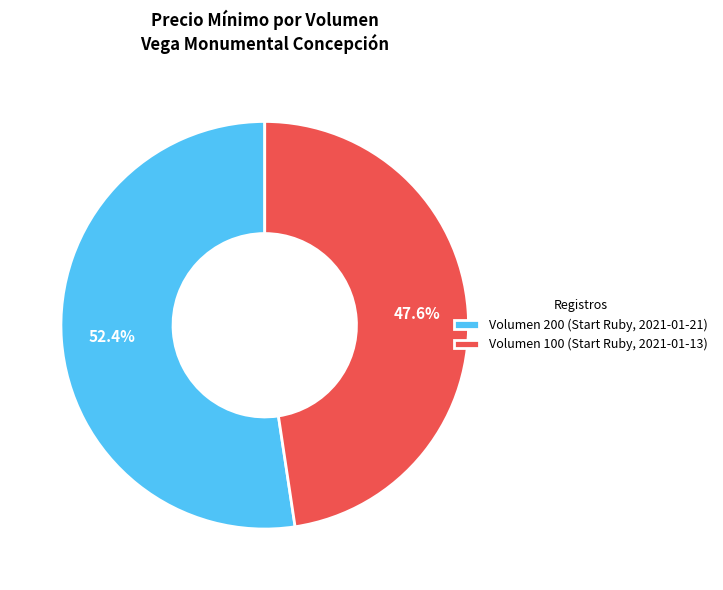

How much of the chart is everything except Volumen 200 (Start Ruby, 2021-01-21)?

47.6%